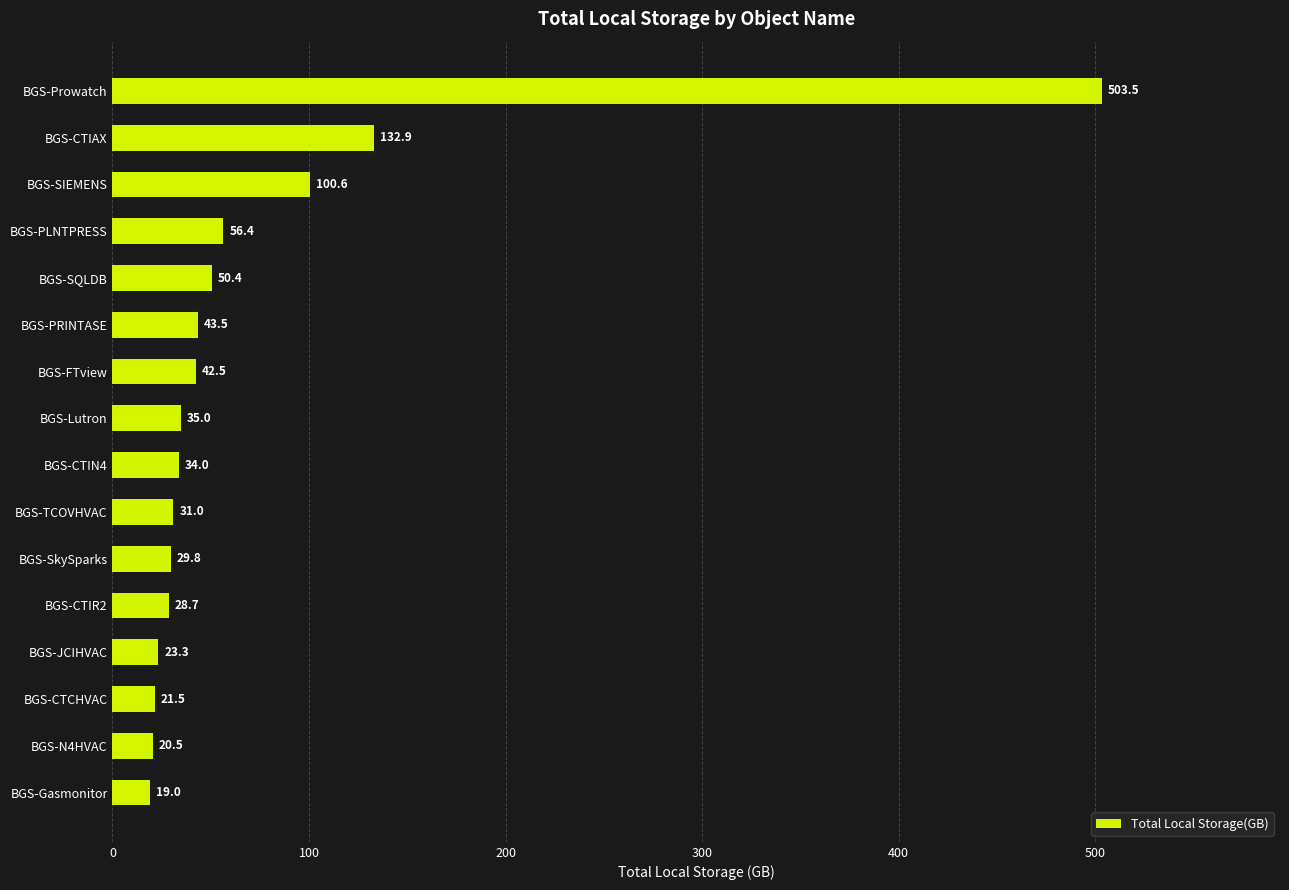

The chart shows a value of 31.7 at BGS-SQLDB. True or false?

False